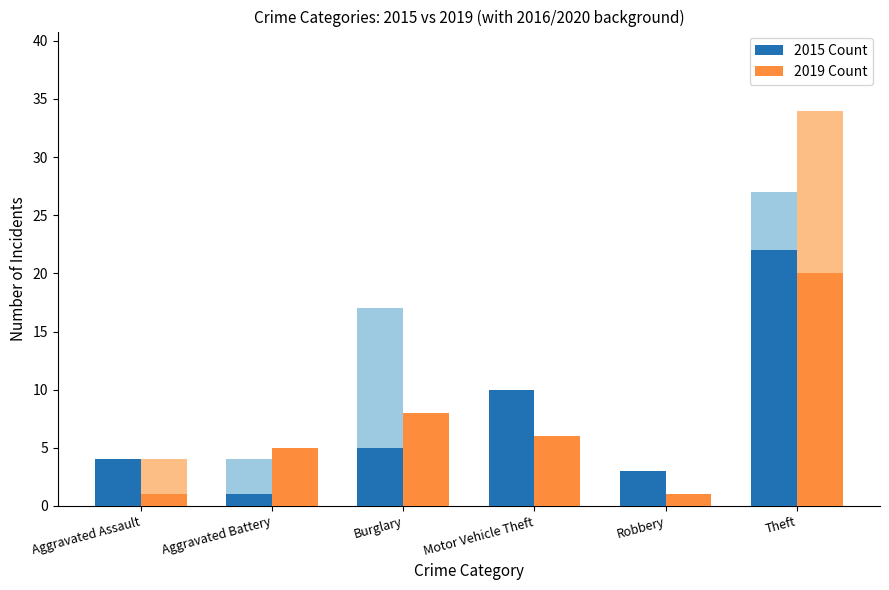

What is the label of the 3rd bar from the left?

Burglary